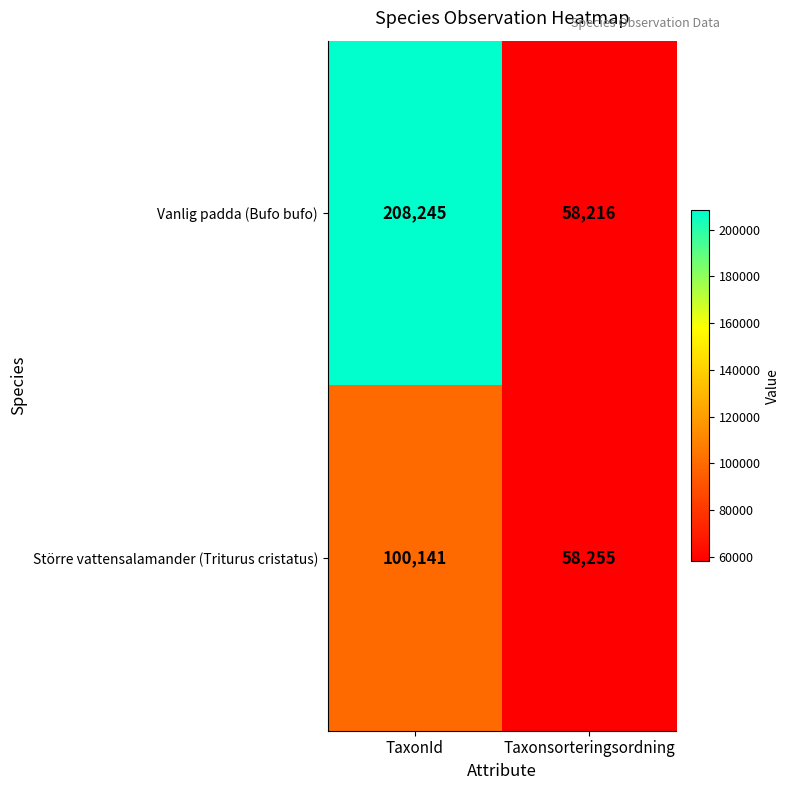

Reading right to left, extract all data points from this chart.

Vanlig padda (Bufo bufo): Taxonsorteringsordning=58216	TaxonId=208245
Större vattensalamander (Triturus cristatus): Taxonsorteringsordning=58255	TaxonId=100141